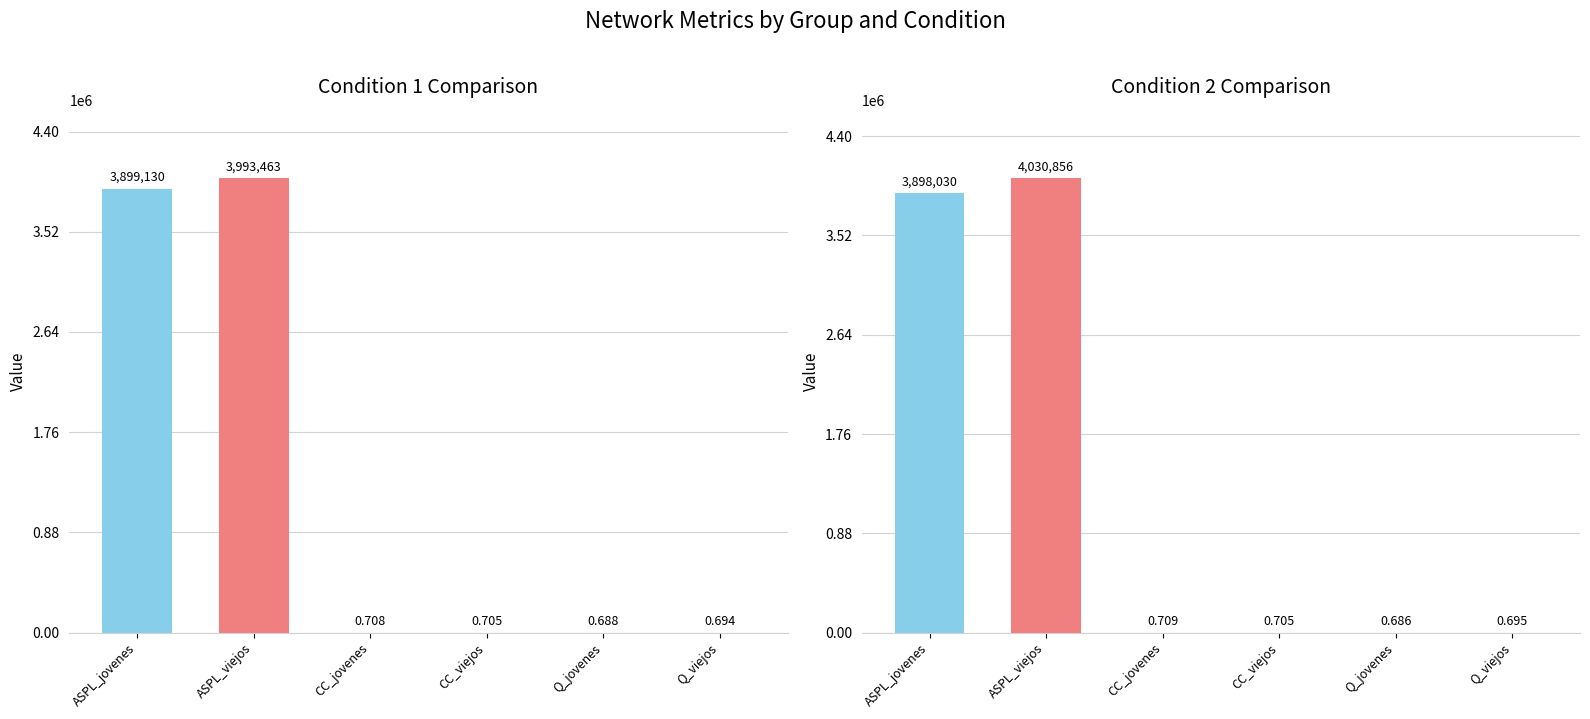

Which series has the largest range (max minus min)?

condition_2